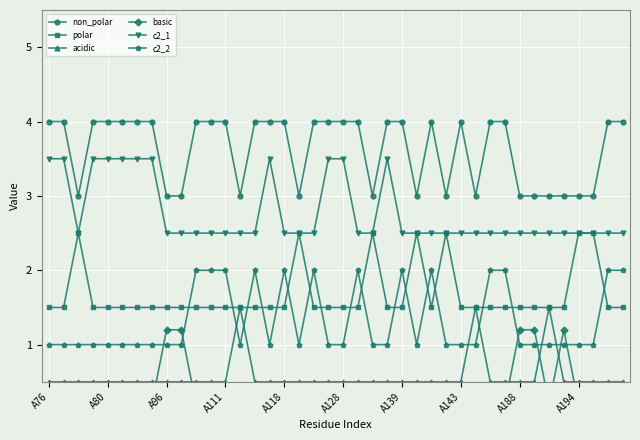

The value of acidic at A143 is 0.3. True or false?

False